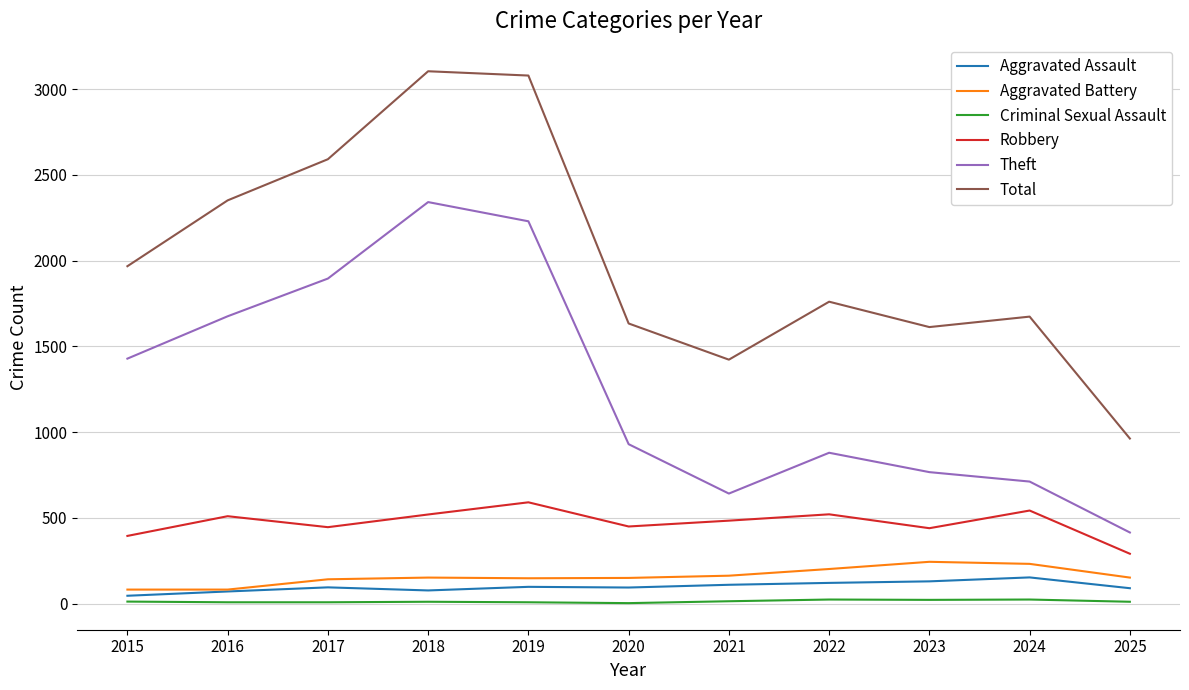

At which label does Robbery reach its peak?

2019